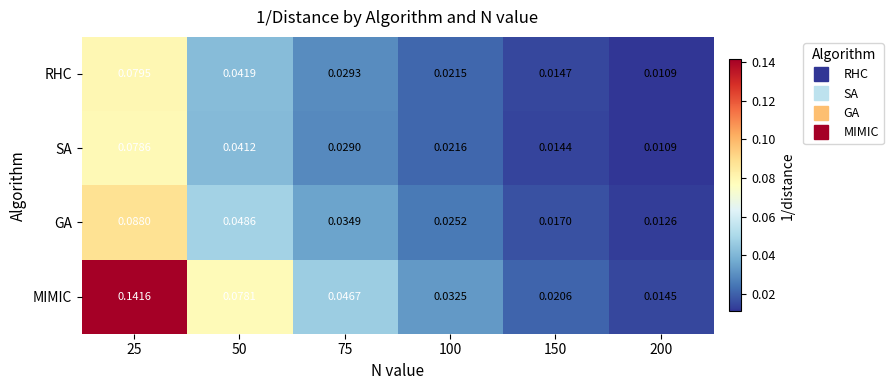

Which series has the widest spread of values?

MIMIC